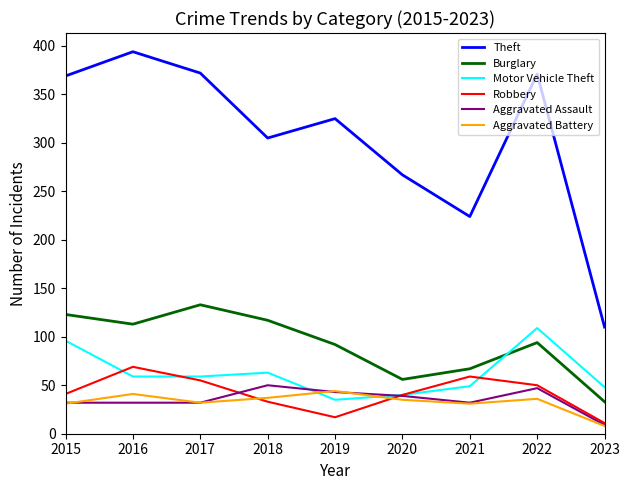

What is the difference between the maximum and minimum values in the Robbery series?

58